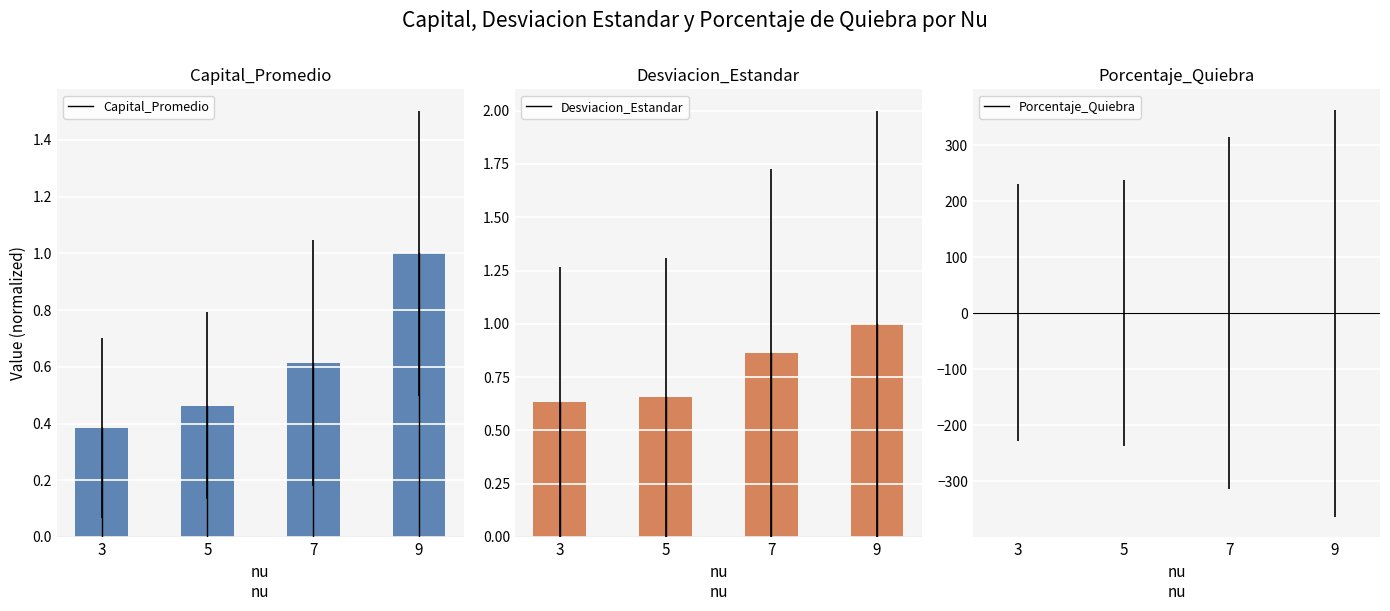

What is the sum of the Desviacion_Estandar values at 3 and 5?

1.3